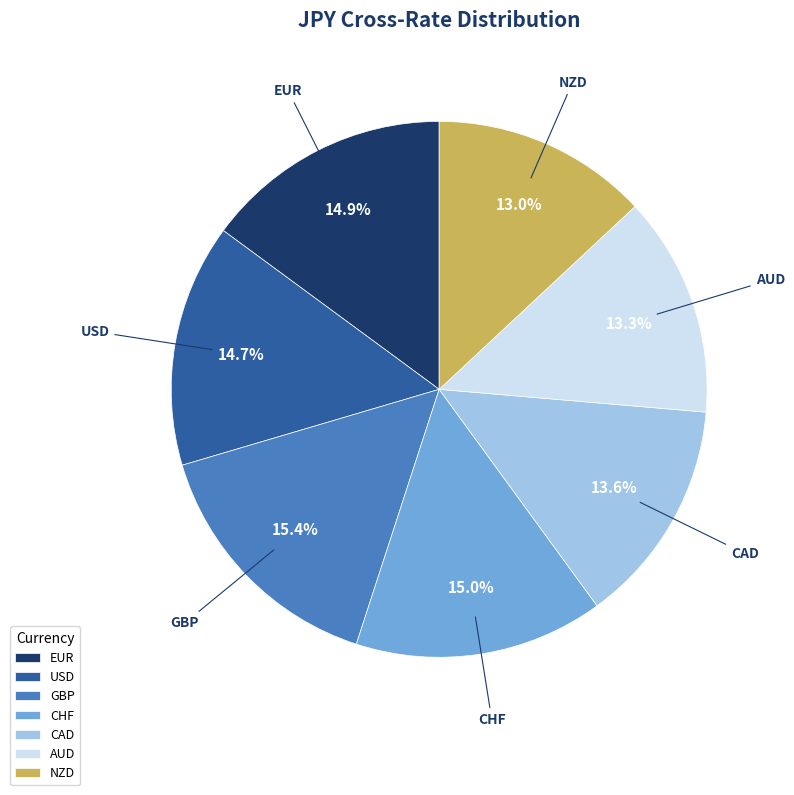

Is there a majority slice in this chart?

No